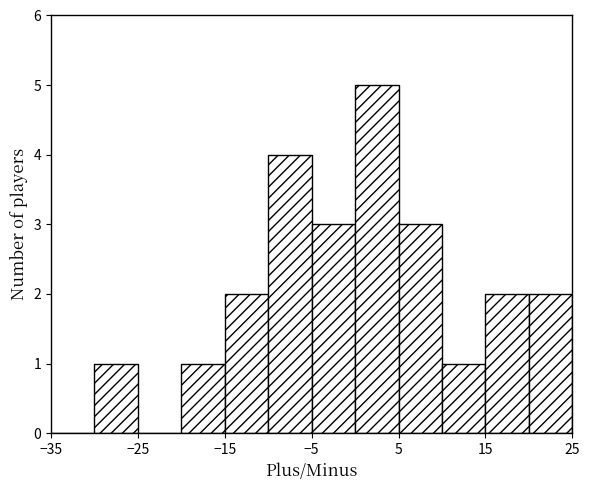

Reading left to right, transcribe this chart: for each bar, give the range it covers on the x-axis and its height. The values are not printed on the chart, so give them approximately, as read against the axis.

-35 to -30: 0
-30 to -25: 1
-25 to -20: 0
-20 to -15: 1
-15 to -10: 2
-10 to -5: 4
-5 to 0: 3
0 to 5: 5
5 to 10: 3
10 to 15: 1
15 to 20: 2
20 to 25: 2